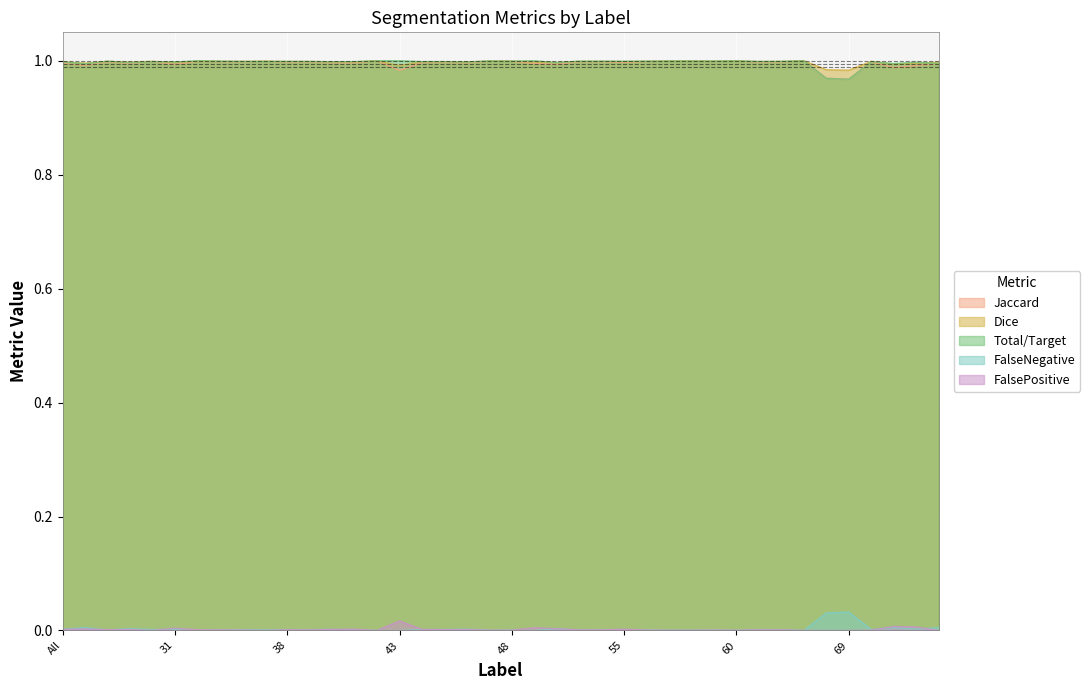

At how many categories does at least one series exceed 0?

40